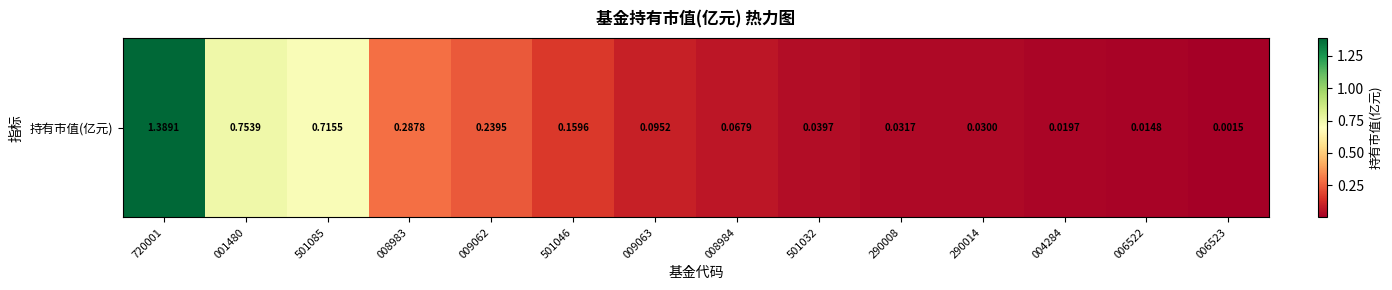

The value at 008984 is 0.1. True or false?

False